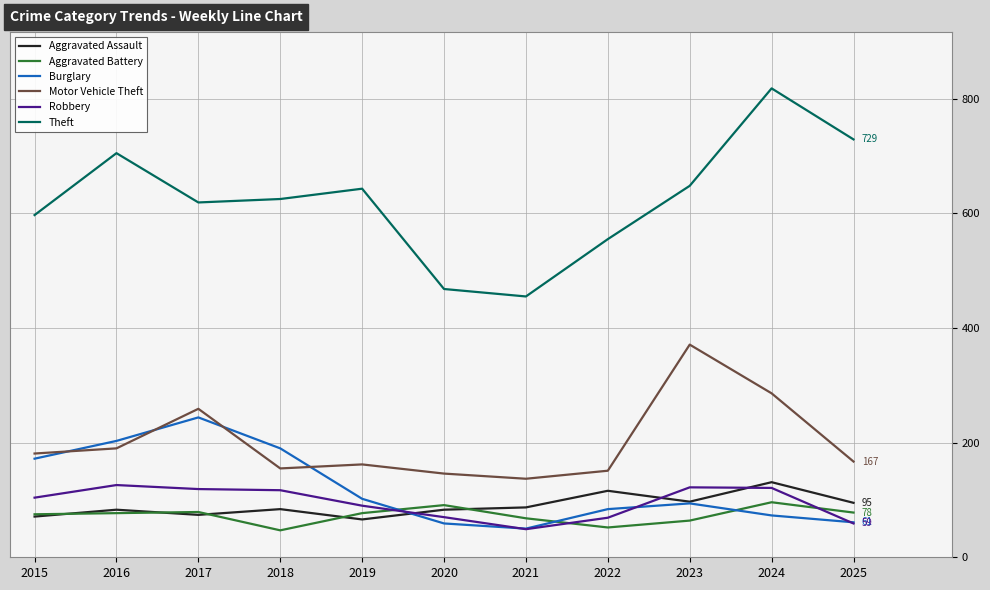

Which series has the largest range (max minus min)?

Theft